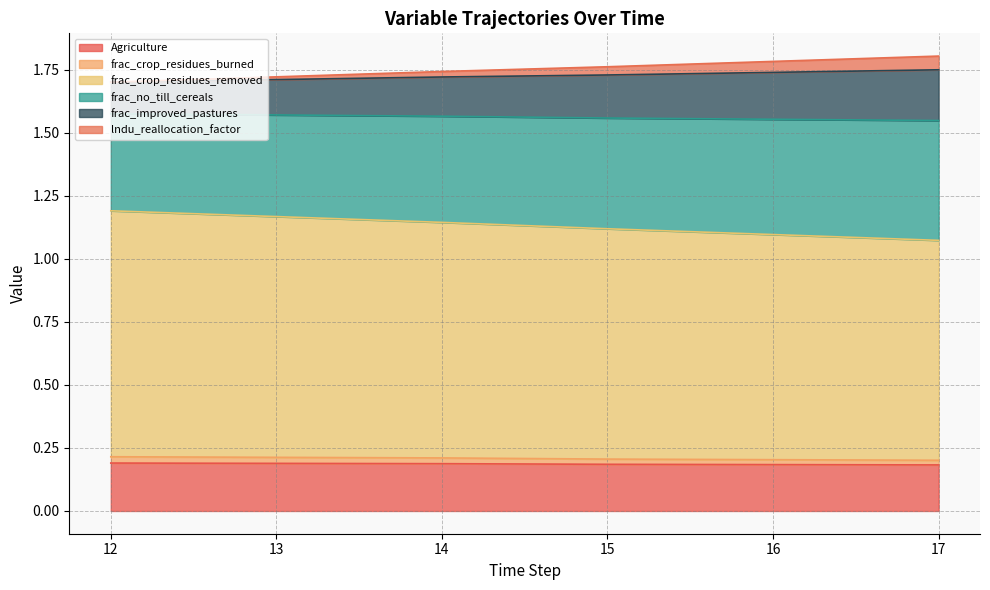

True or false: lndu_reallocation_factor has more than 1 interior local peaks.

False